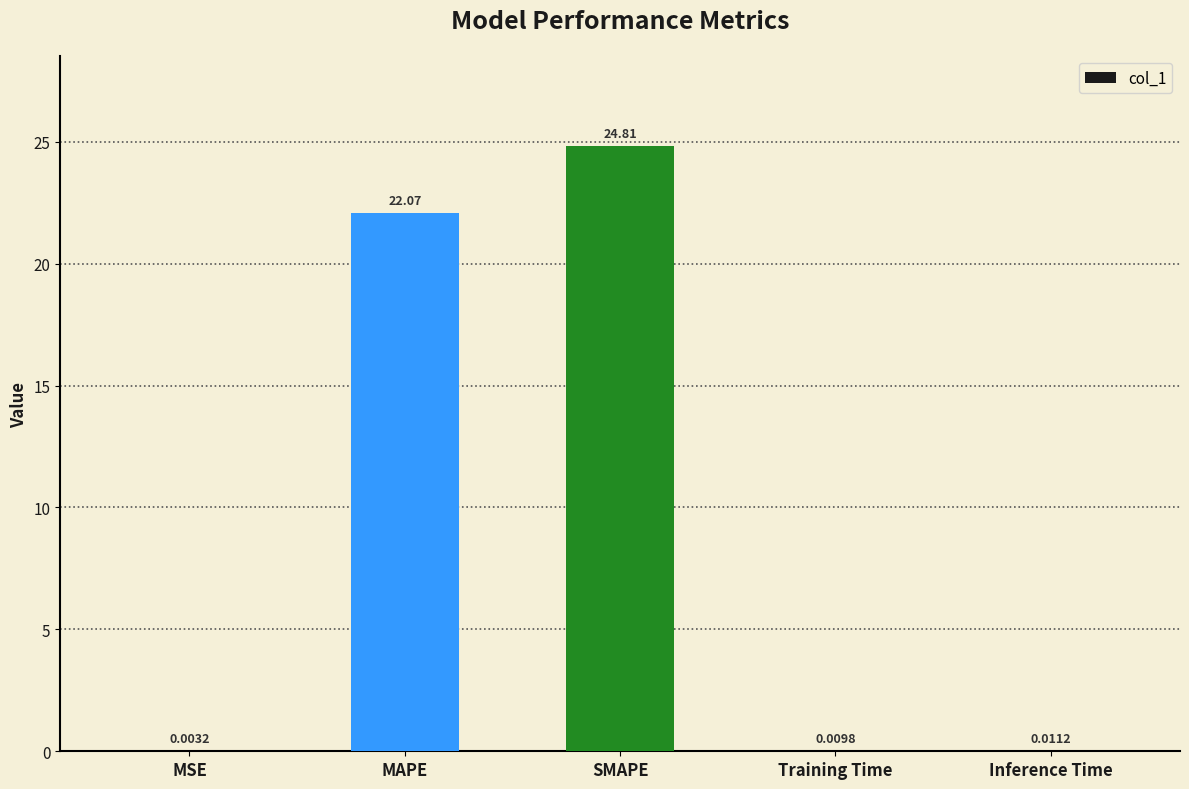

At which label is the value closest to 12?

MAPE